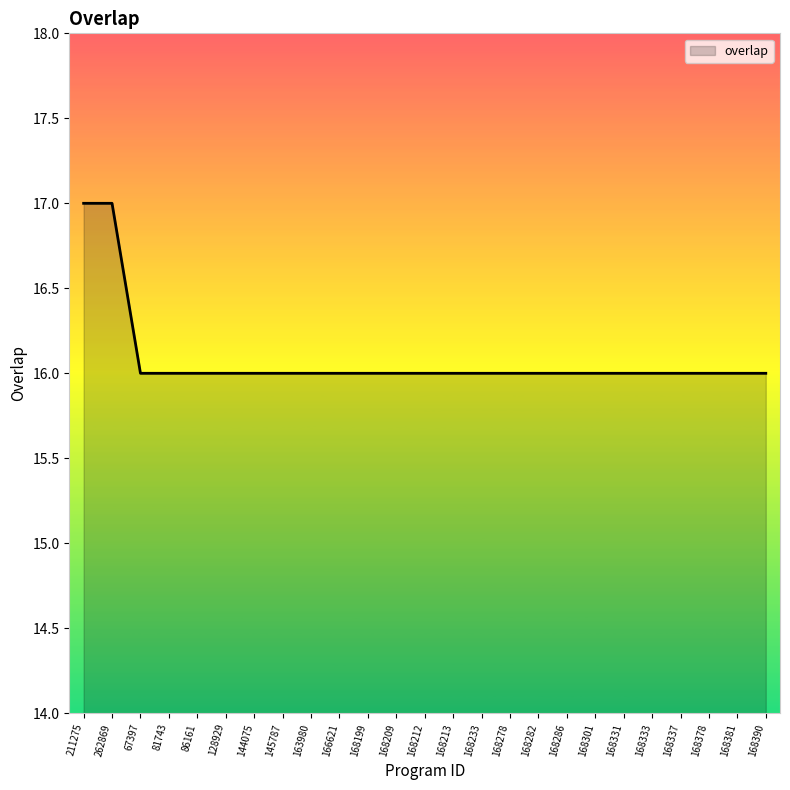

What is the sum of all values?

402